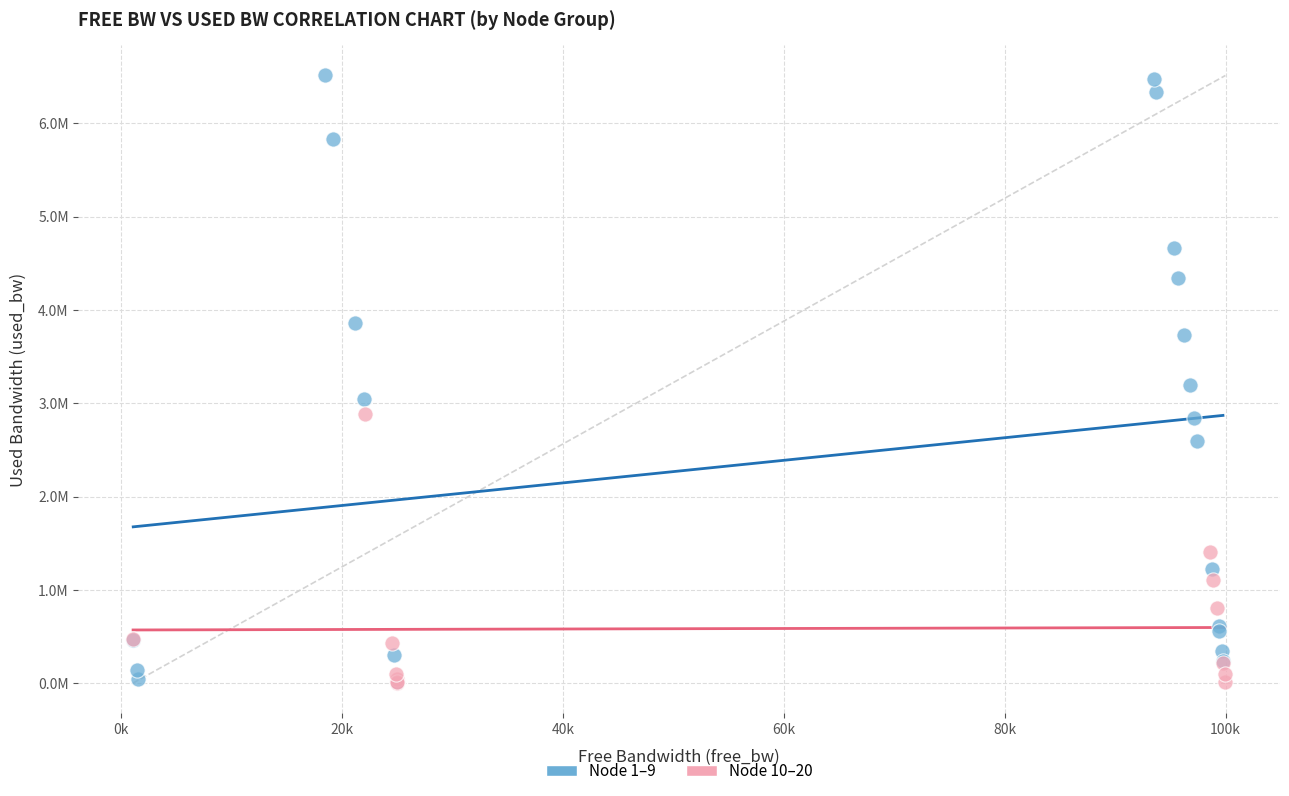

What are all the series names shown in the legend?

Node 1–9, Node 10–20